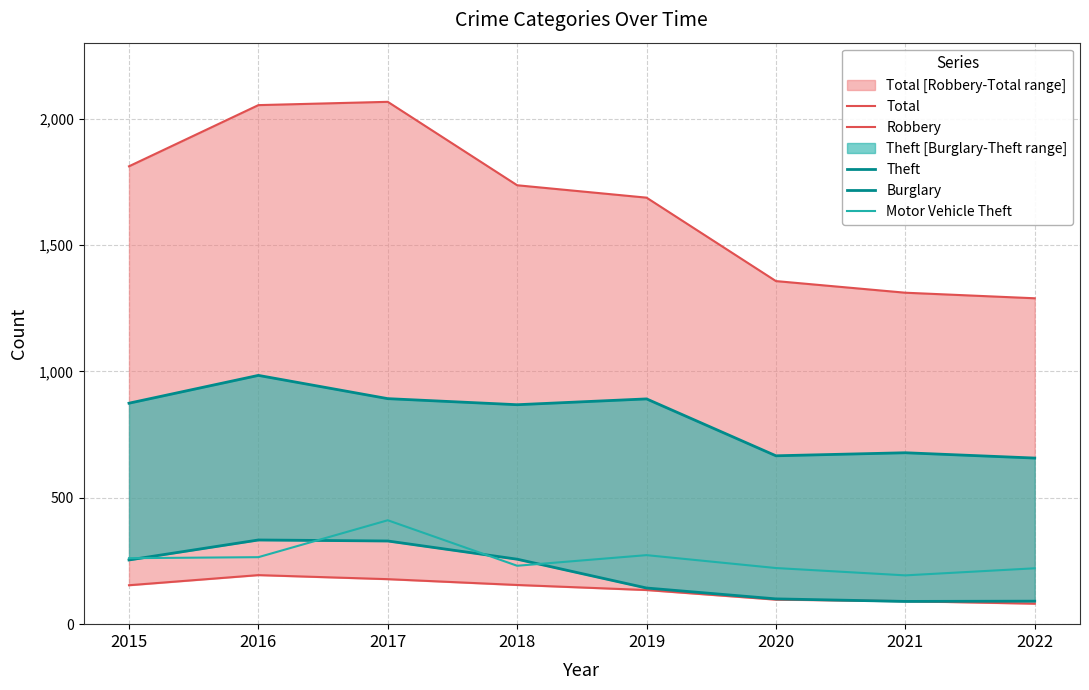

What is the maximum value for Theft?

984